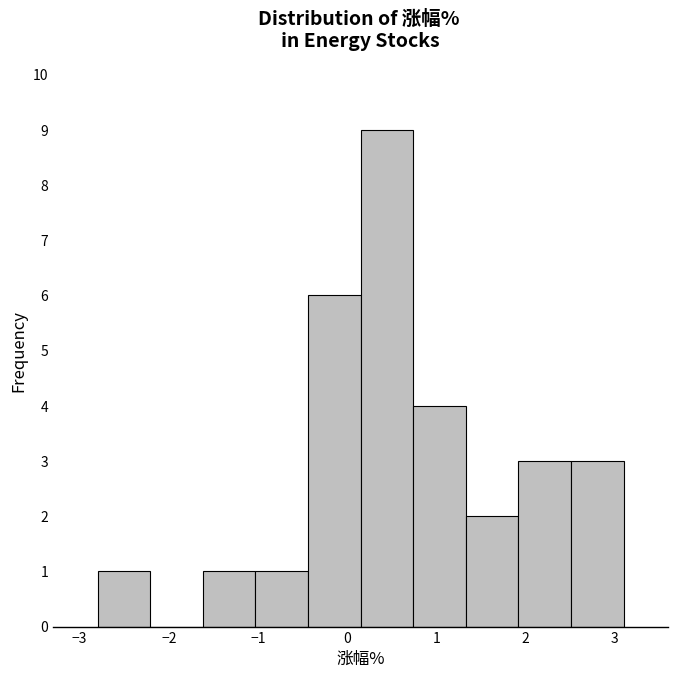

Which range on the x-axis has the tallest bar?

0.15 to 0.74